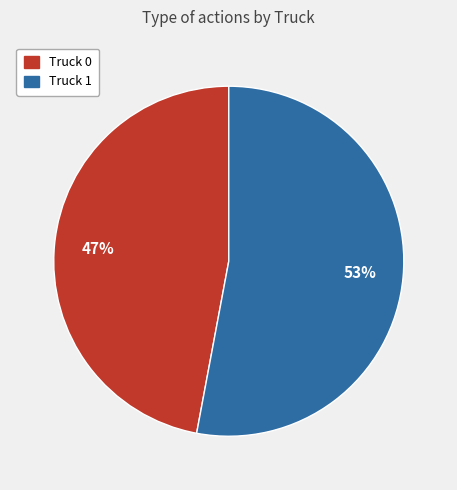

What is the smallest slice in the pie chart?

Truck 0